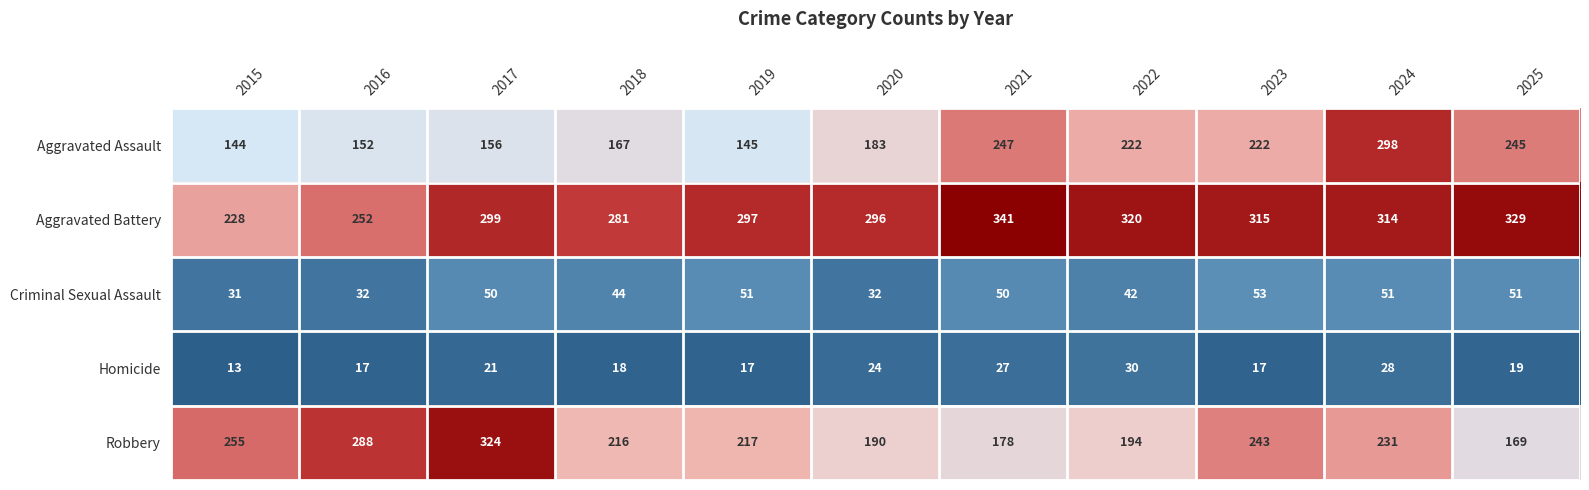

Is it true that Aggravated Assault equals 62 at 2023?

False